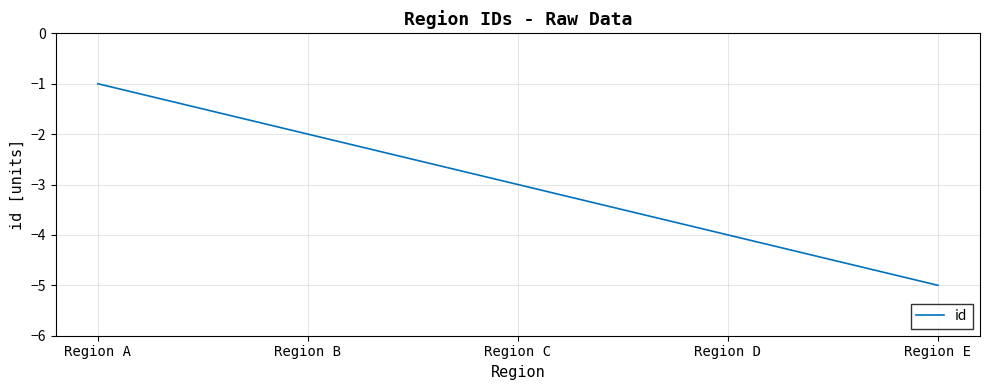

What is the difference between the values at Region D and Region A?

3